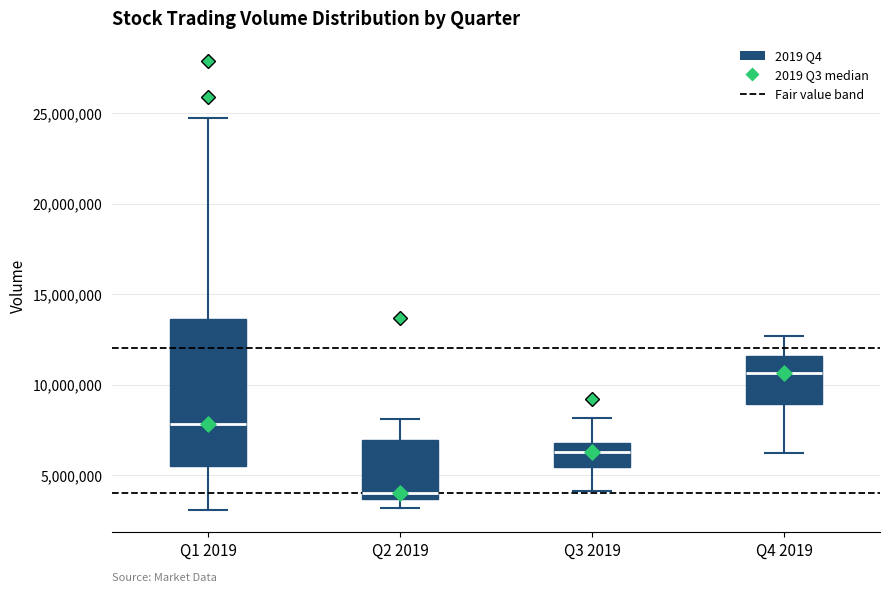

Where does the lower whisker of the box for Q1 2019 end on the y-axis? The values are not printed on the chart, so give them approximately, as read against the axis.

3000000